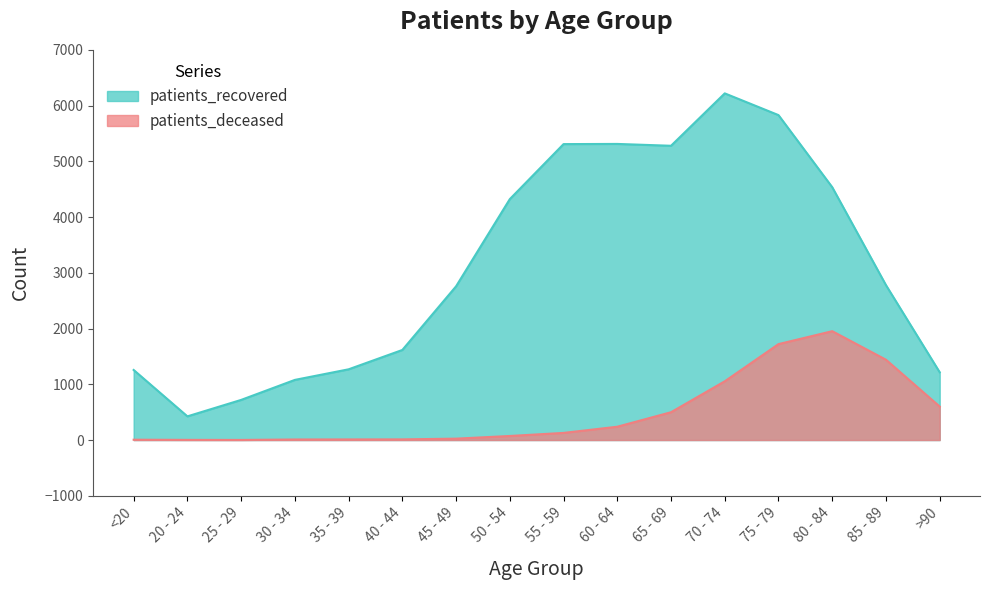

What is the label of the 9th point from the left?

55 - 59